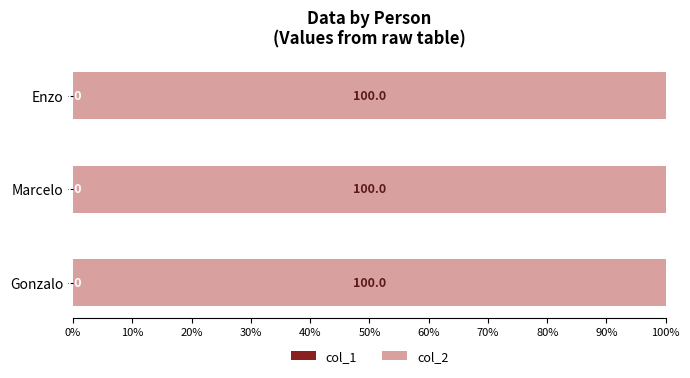

What is the total value across all series at Marcelo?

100.0